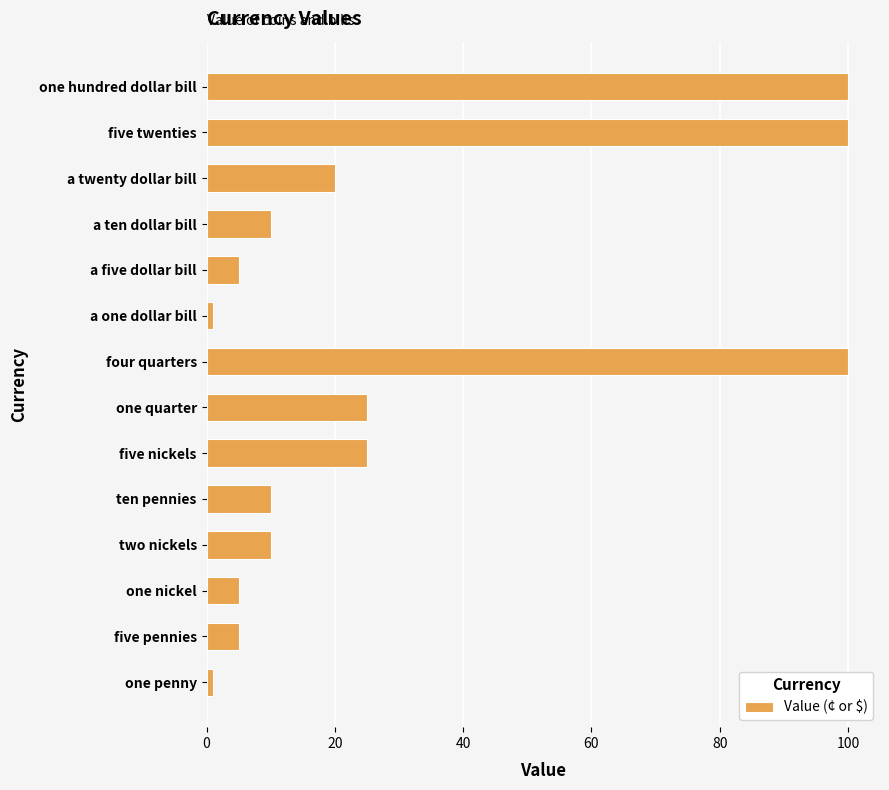

The value at five twenties is 40. True or false?

False